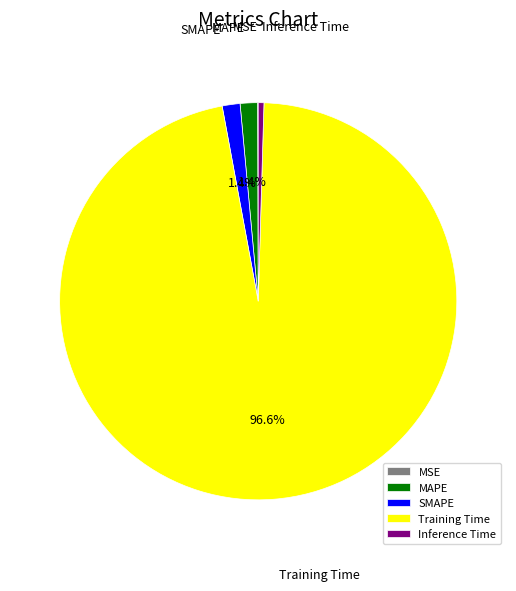

Is it true that SMAPE is 6% of the pie?

False